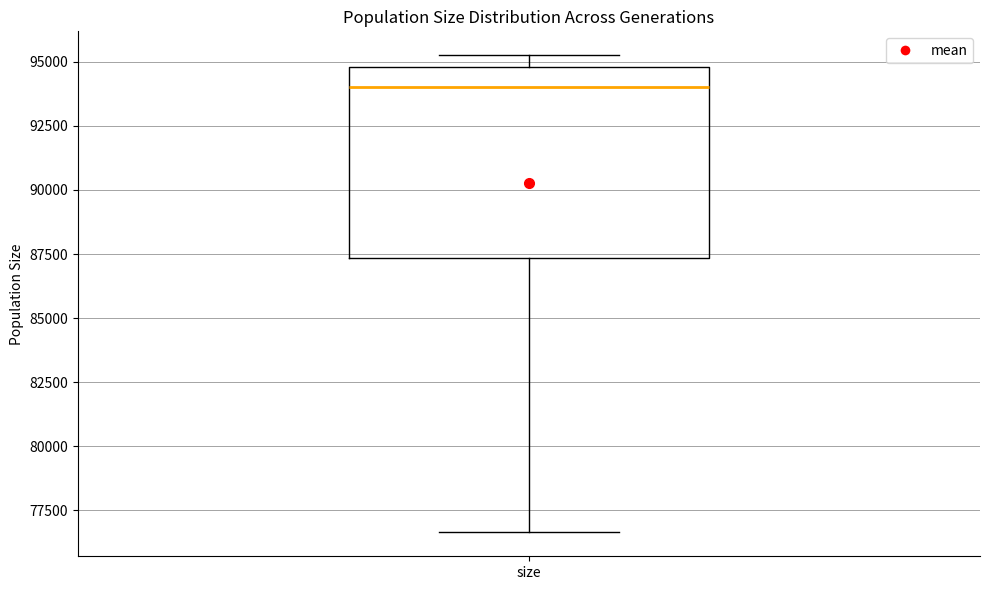

Read this box plot against the y-axis: the position of the median line, the range covered by the box, and the ends of both whiskers. The values are not printed on the chart, so give them approximately, as read against the axis.

median 94000, box 87500 to 95000, whiskers 76500 to 95500